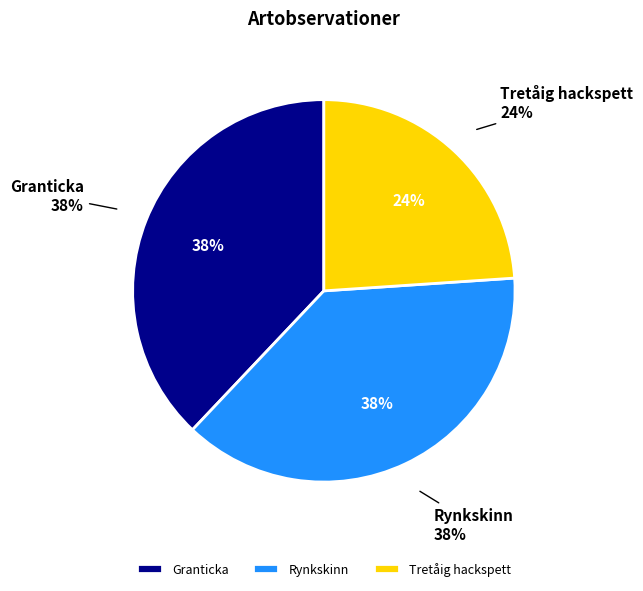

Count the number of slices in the pie.

3